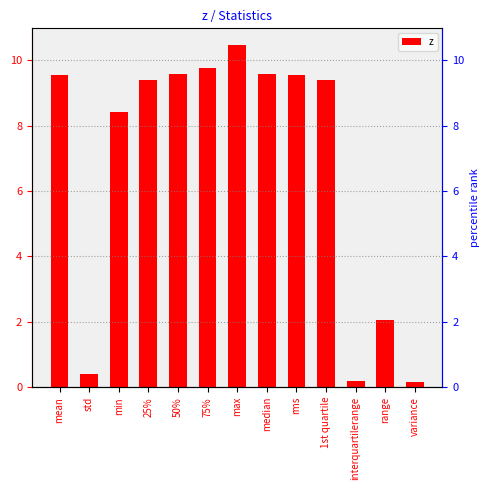

What position from the right is variance?

1